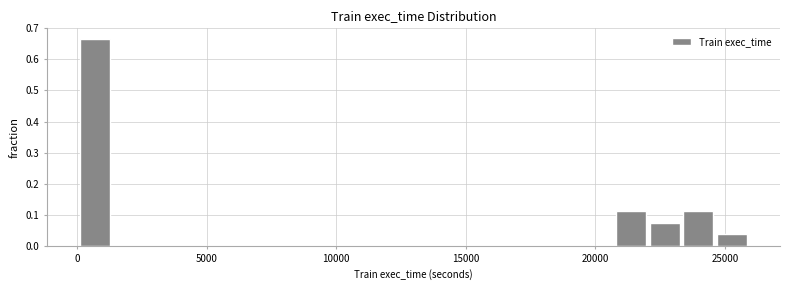

Read against the x-axis, roughly where is the centre of the tallest bar?

500